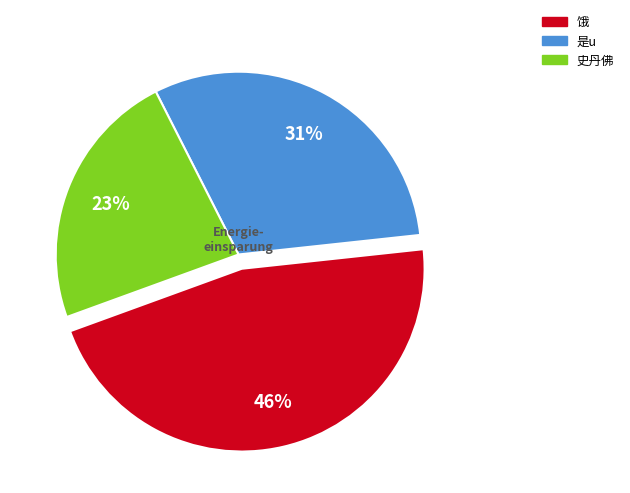

Rank the categories by value from lowest to highest.

史丹佛, 是u, 饿